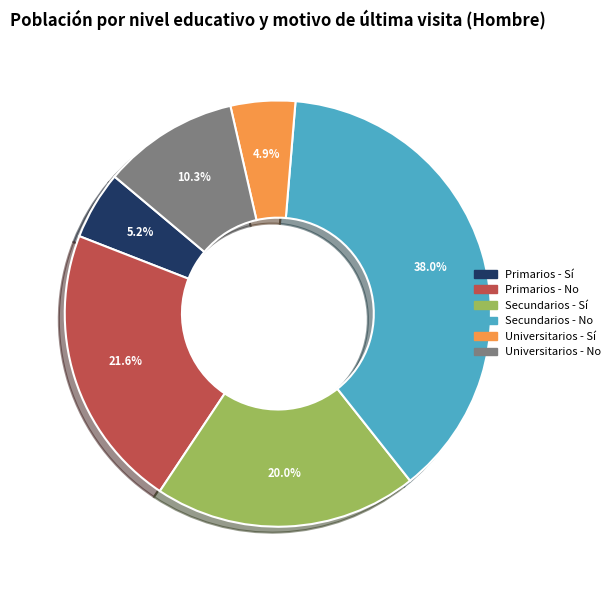

Which has a higher value, Universitarios - Sí or Universitarios - No?

Universitarios - No